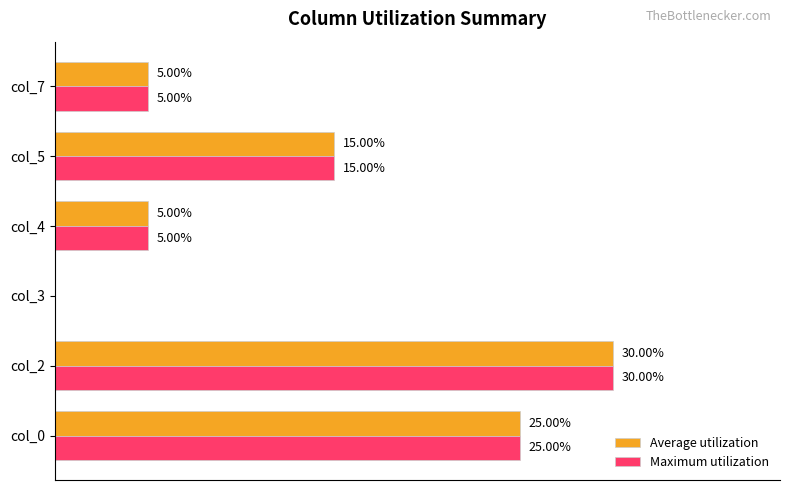

At which category is the sum across all series the highest?

col_2